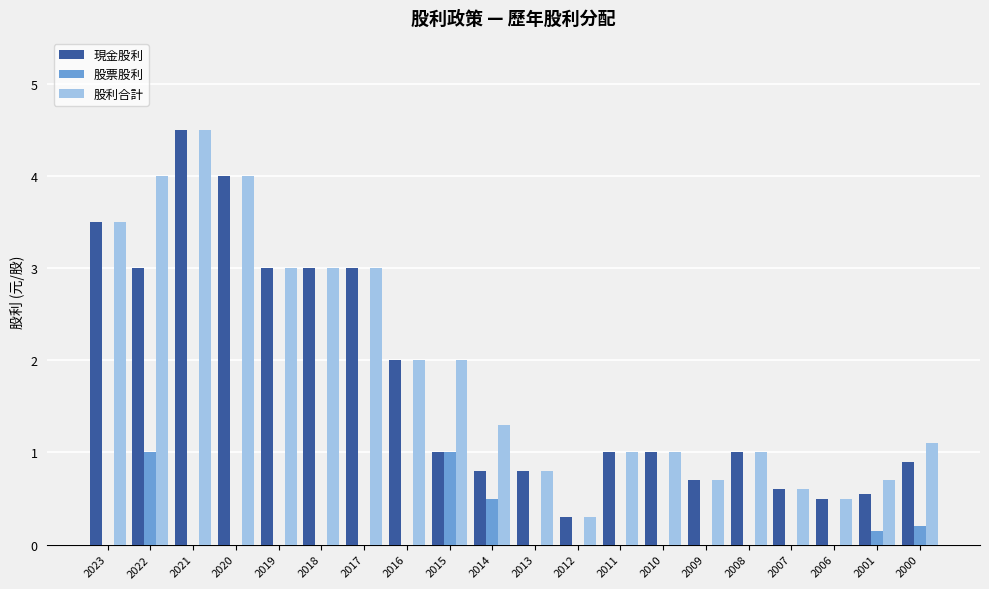

Which series has the largest total across all categories?

股利合計